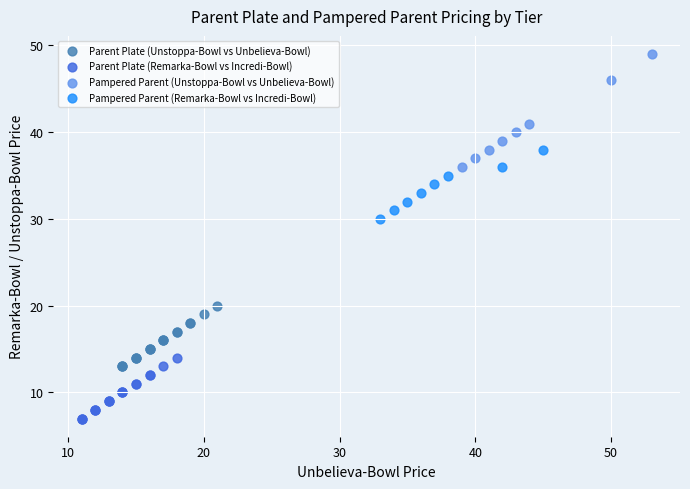

Which series contains the lowest Y value?

Parent Plate (Remarka-Bowl vs Incredi-Bowl)